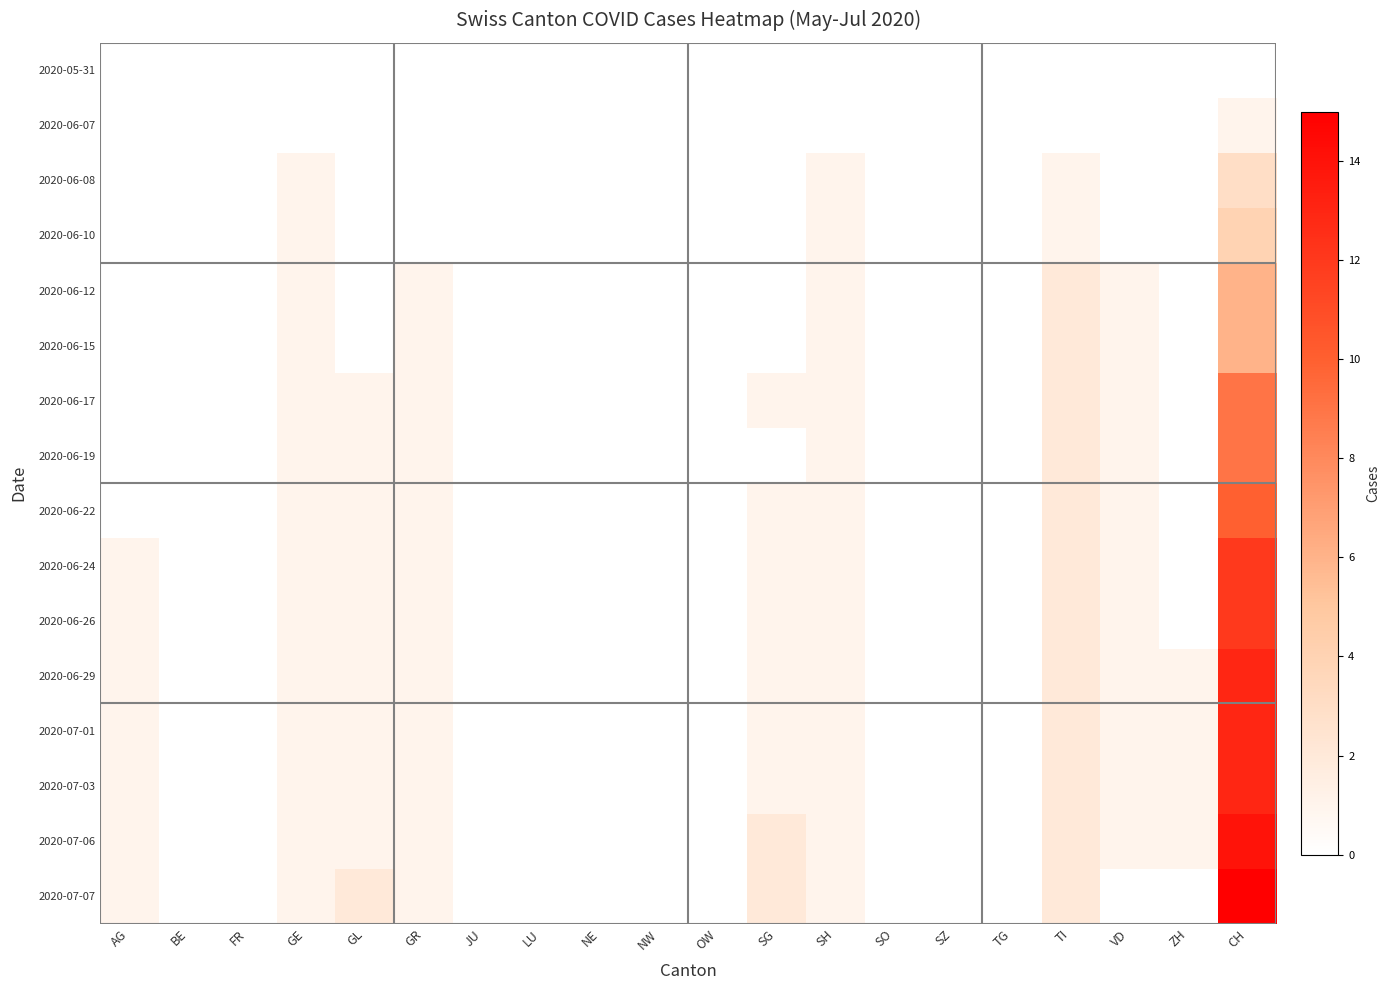

What is the total value across all series at SG?

11